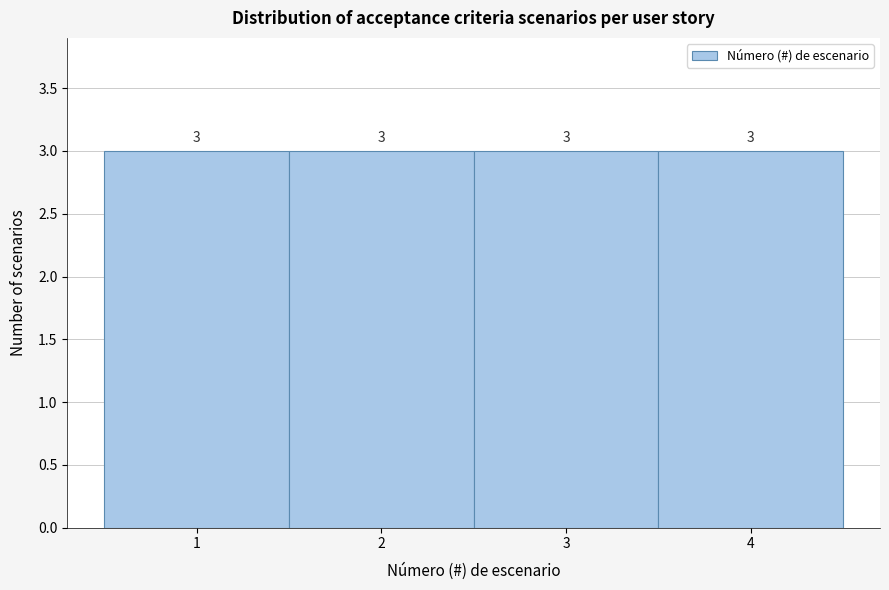

Reading left to right, transcribe this chart: for each bar, give the range it covers on the x-axis and its height.

0.5 to 1.5: 3
1.5 to 2.5: 3
2.5 to 3.5: 3
3.5 to 4.5: 3